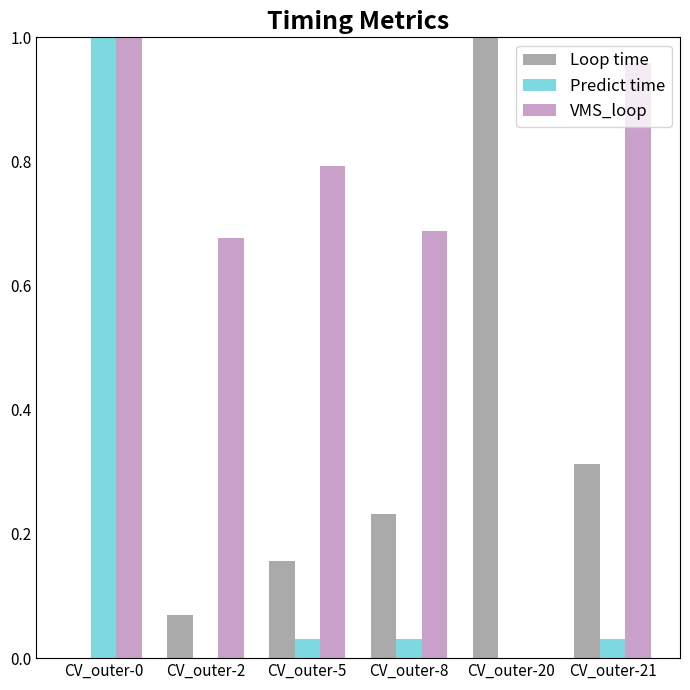

What is the sum of all Loop time values?

1.8